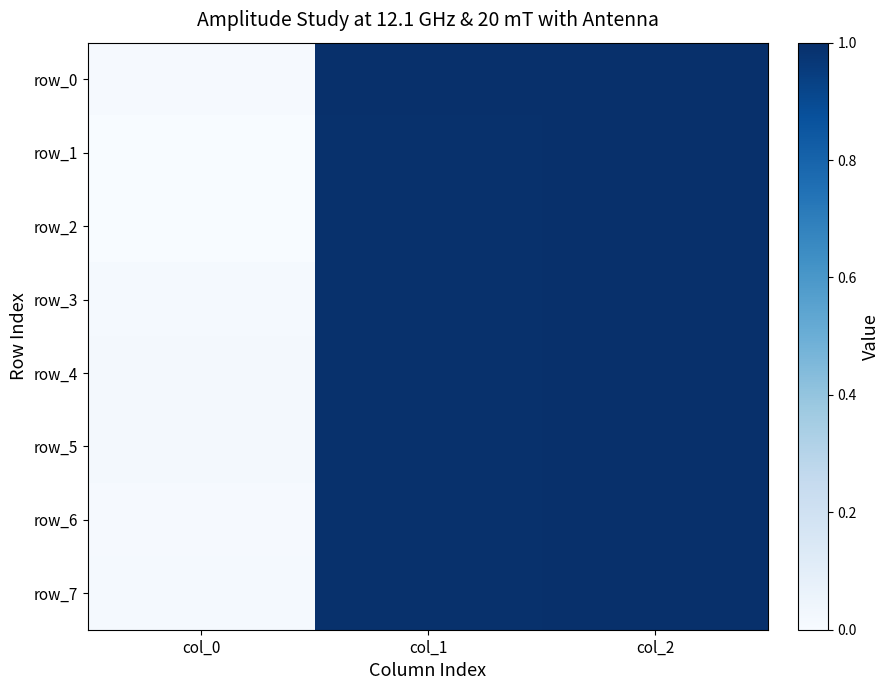

What is the sum of all row_7 values?

2.0